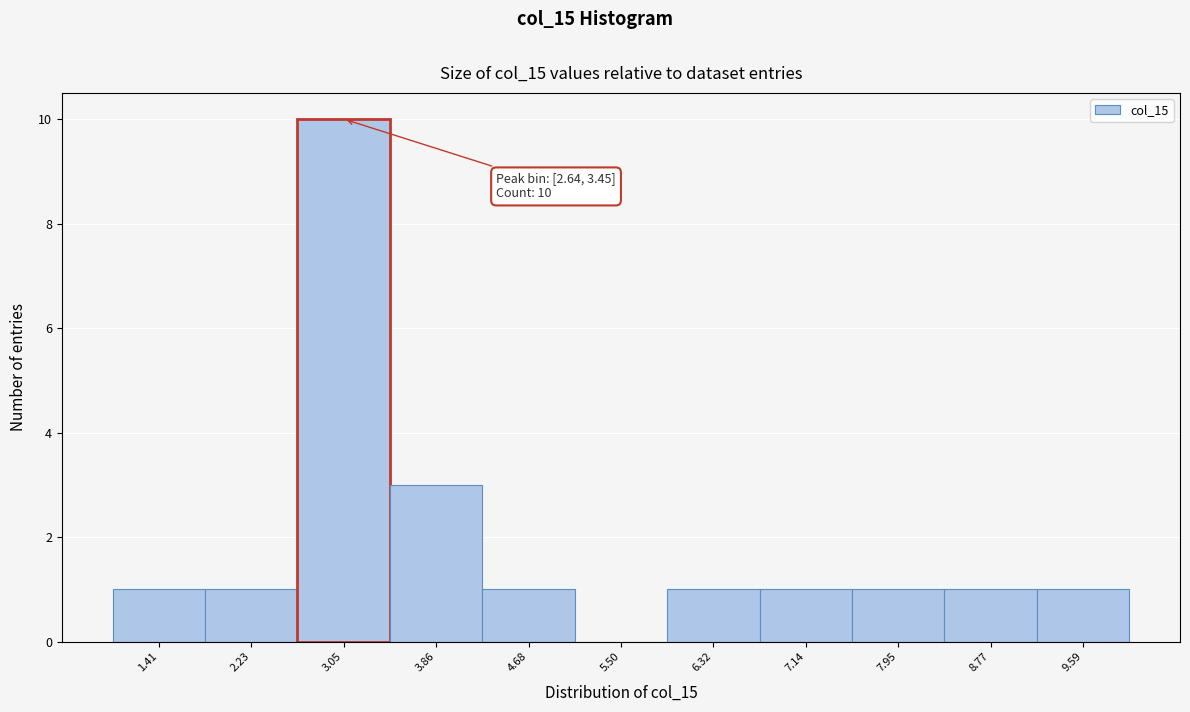

Which range on the x-axis has the tallest bar?

2.6 to 3.5